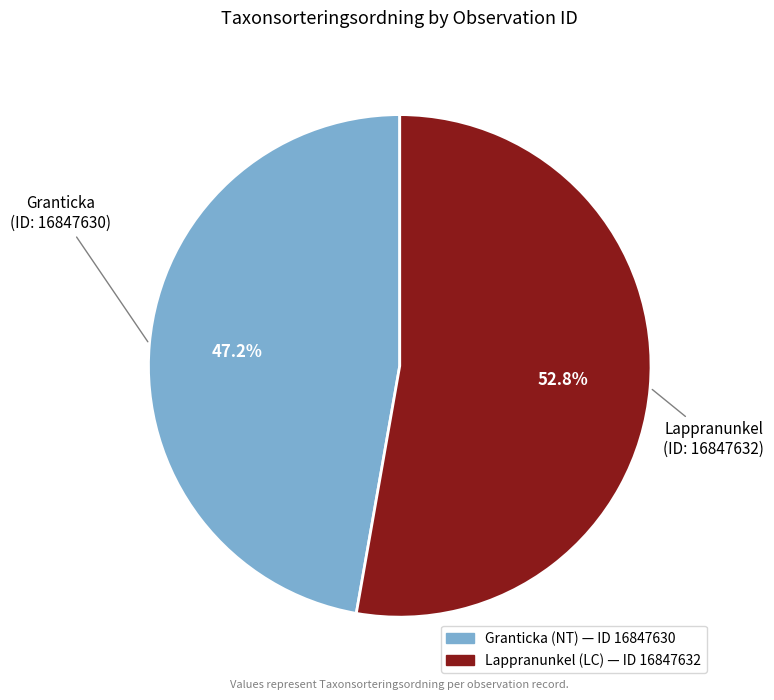

How many segments does this pie chart have?

2